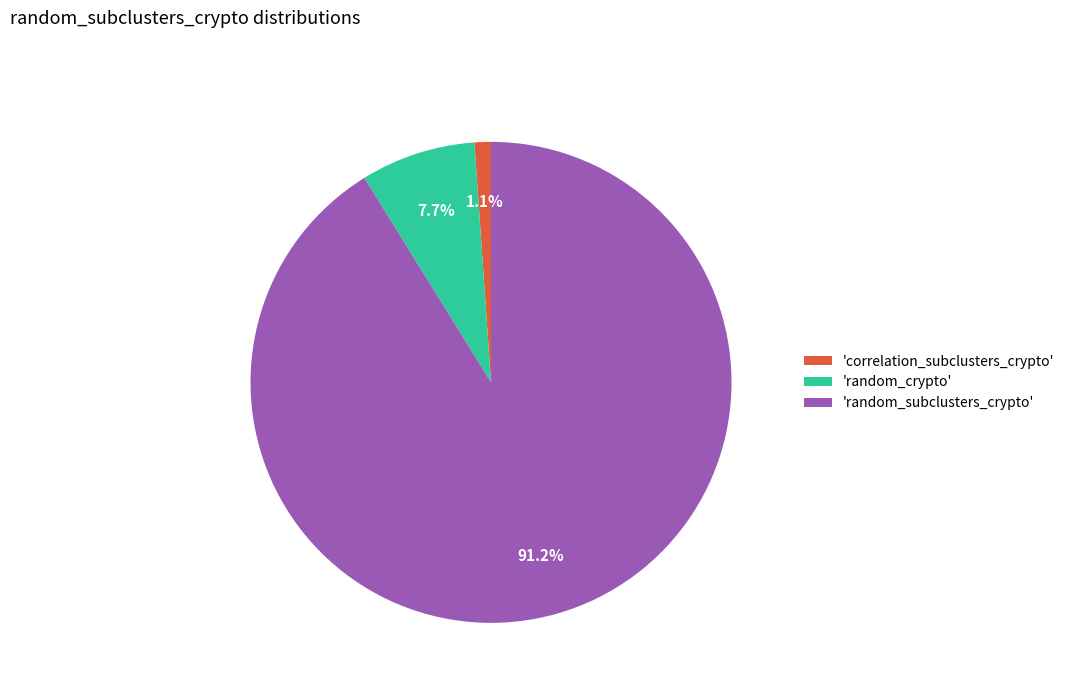

What is the largest slice in the pie chart?

'random_subclusters_crypto'